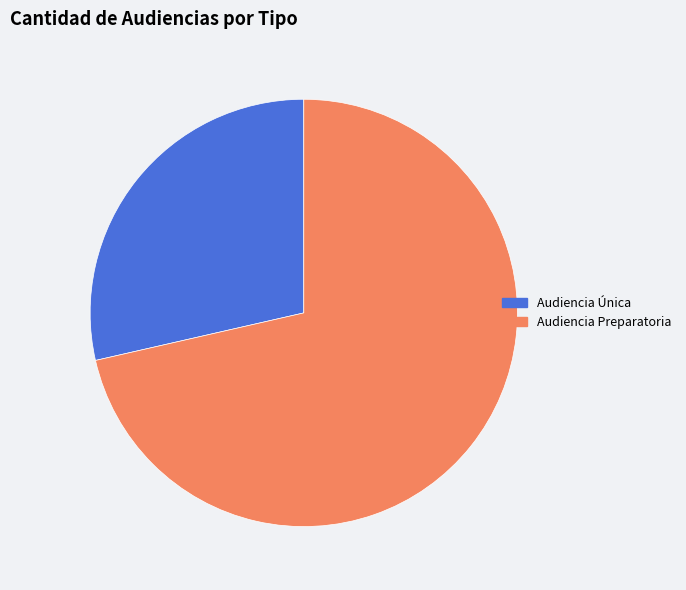

Which slice is the largest?

Audiencia Preparatoria